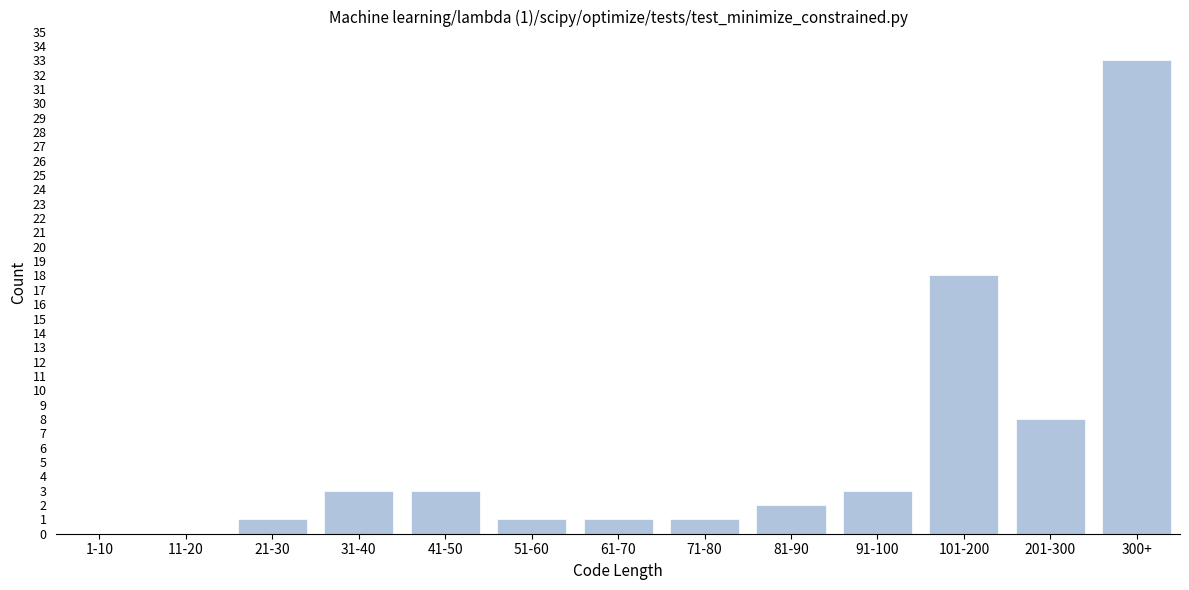

Reading right to left, transcribe all the data shown in this chart.

300+=33	201-300=8	101-200=18	91-100=3	81-90=2	71-80=1	61-70=1	51-60=1	41-50=3	31-40=3	21-30=1	11-20=0	1-10=0